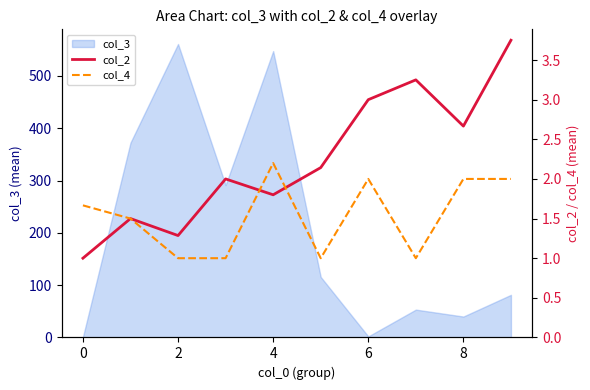

Is it true that col_3 equals 1.0 at 0?

True